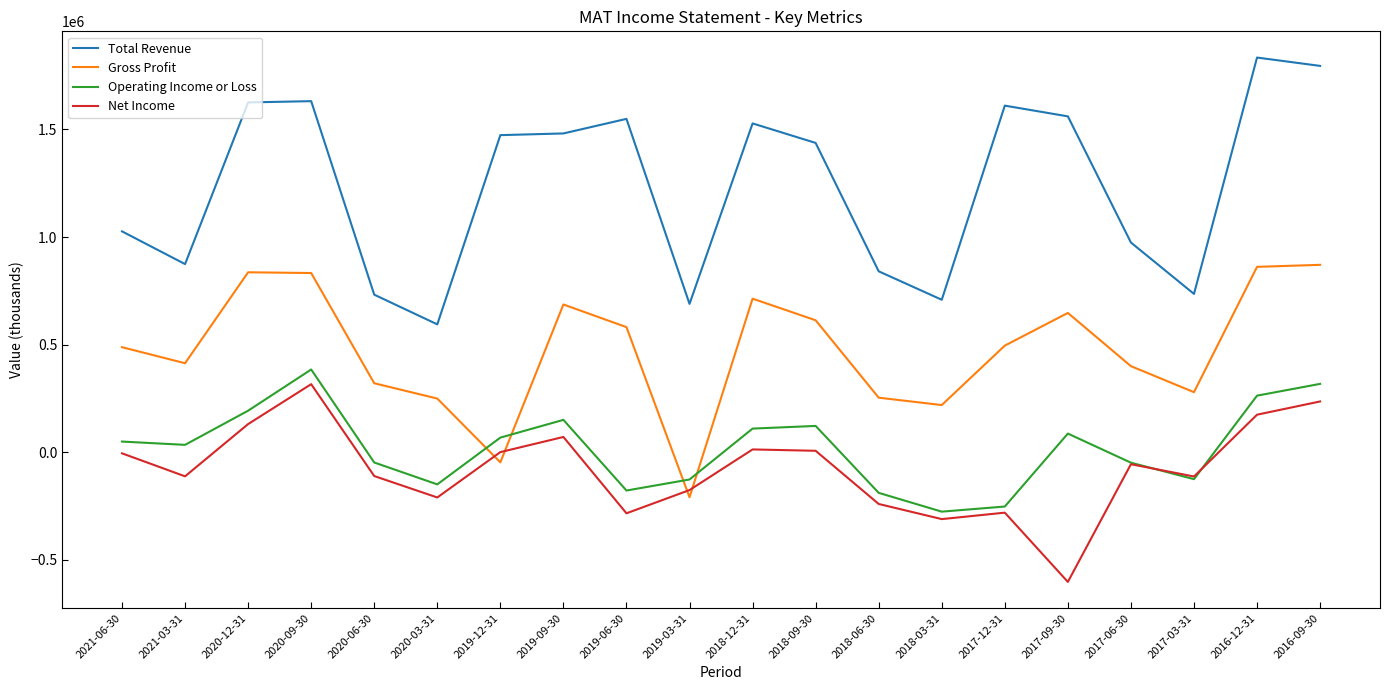

In Operating Income or Loss, how many points are higher than both neighbors (excluding endpoints)?

4